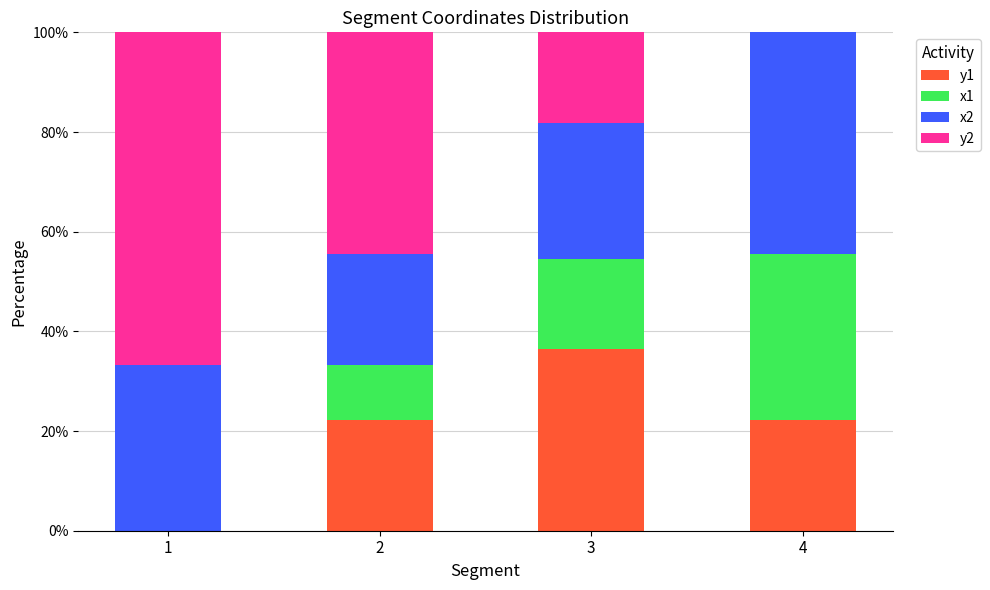

What is the highest value of the y1 series?

36.4